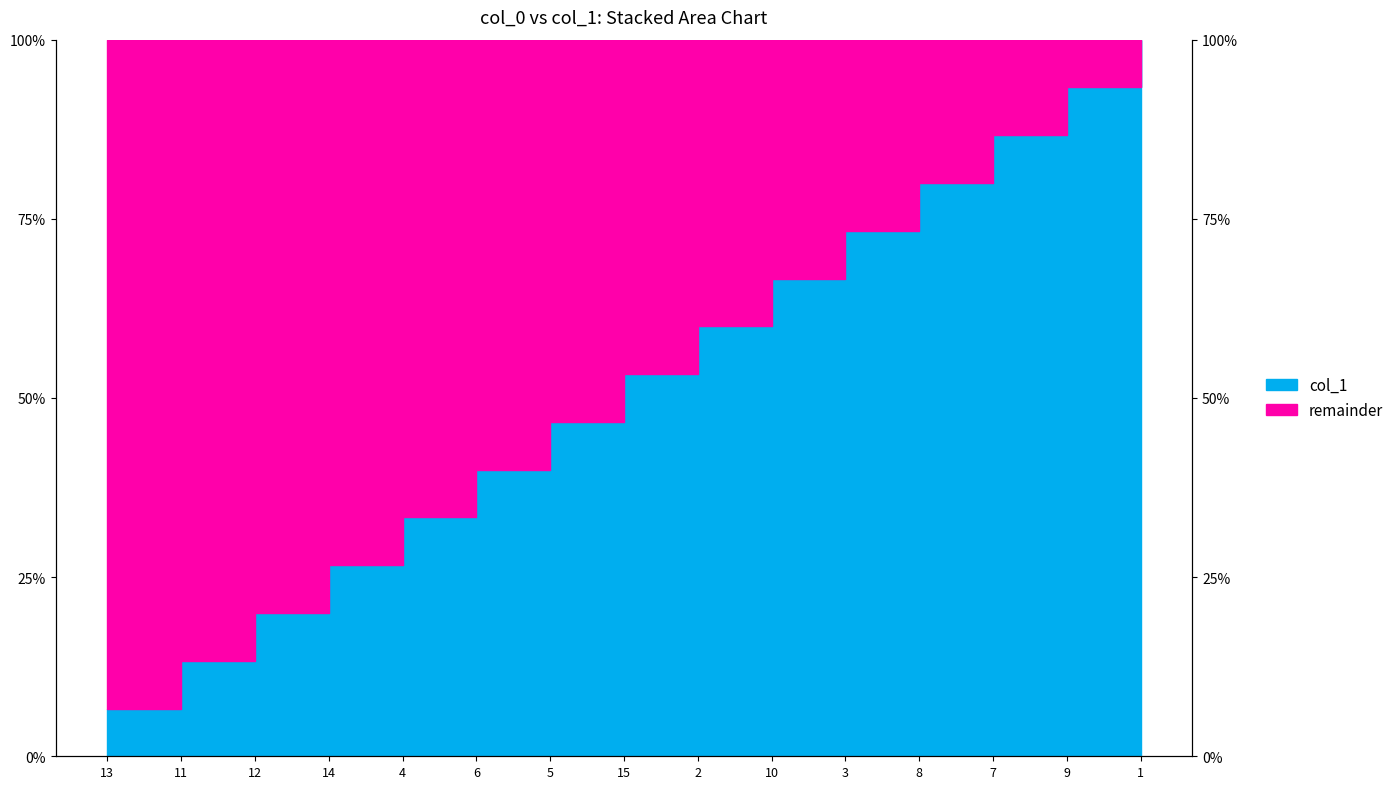

How many lines are shown in the chart?

1